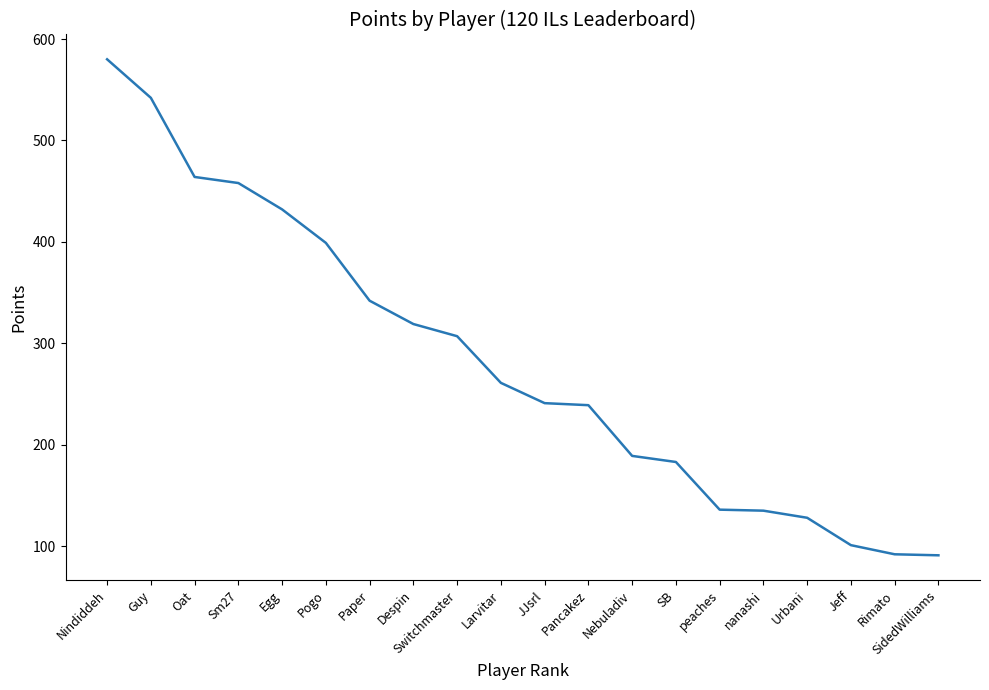

What position from the left is Pancakez?

12